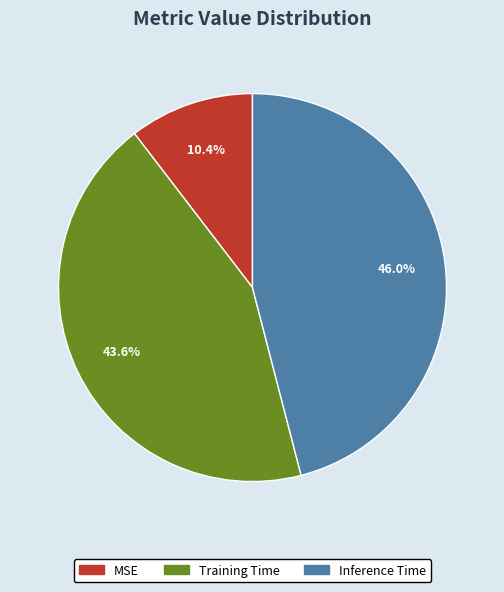

Count the number of slices in the pie.

3